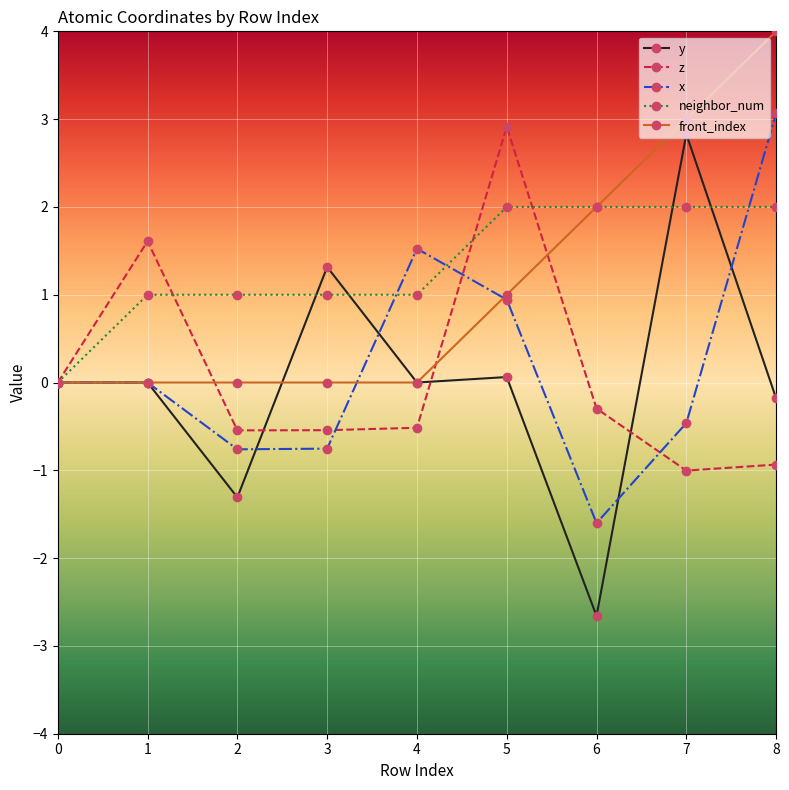

True or false: neighbor_num and y cross at least once.

True